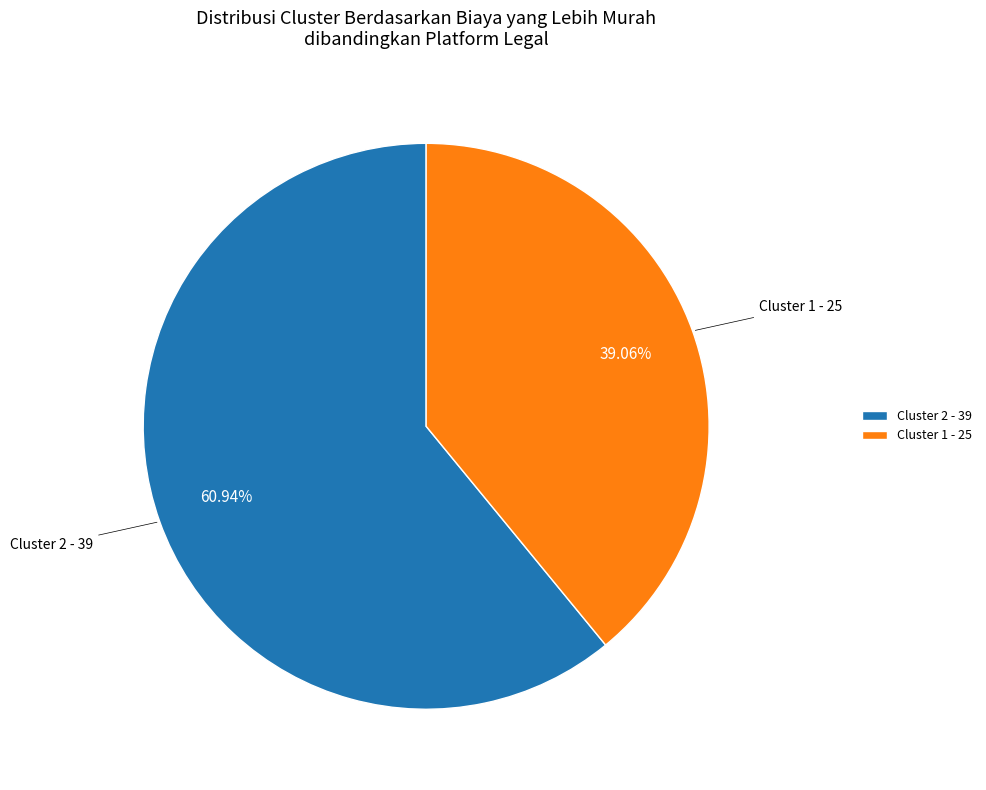

Combined, do Cluster 1 and Cluster 2 account for over 50%?

Yes